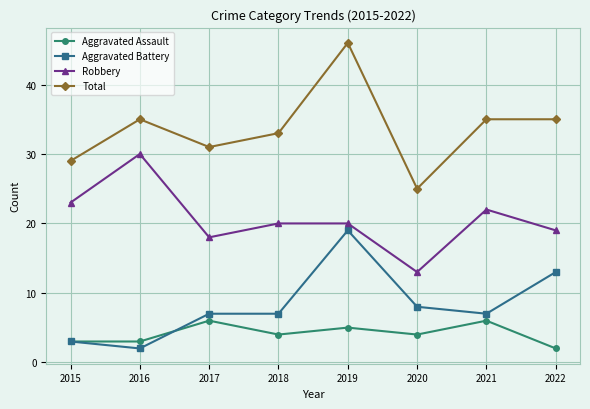

True or false: Robbery and Aggravated Assault cross at least once.

False